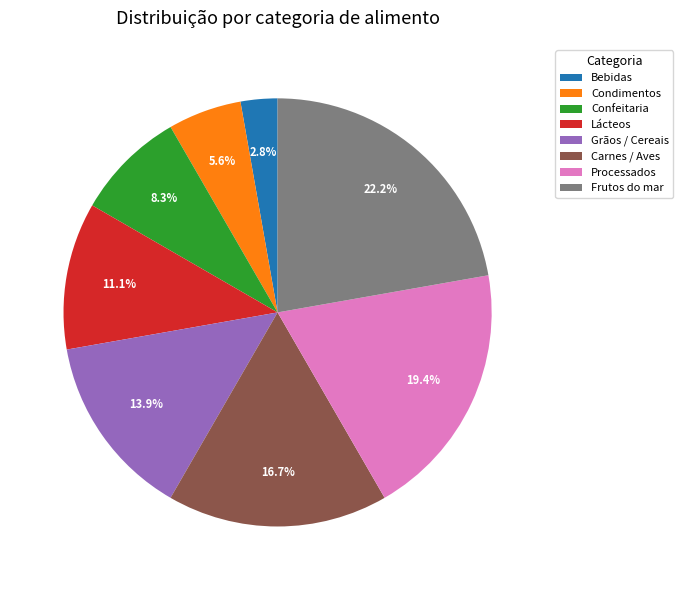

To the nearest percent, what is the combined percentage of Carnes / Aves and Frutos do mar?

39%